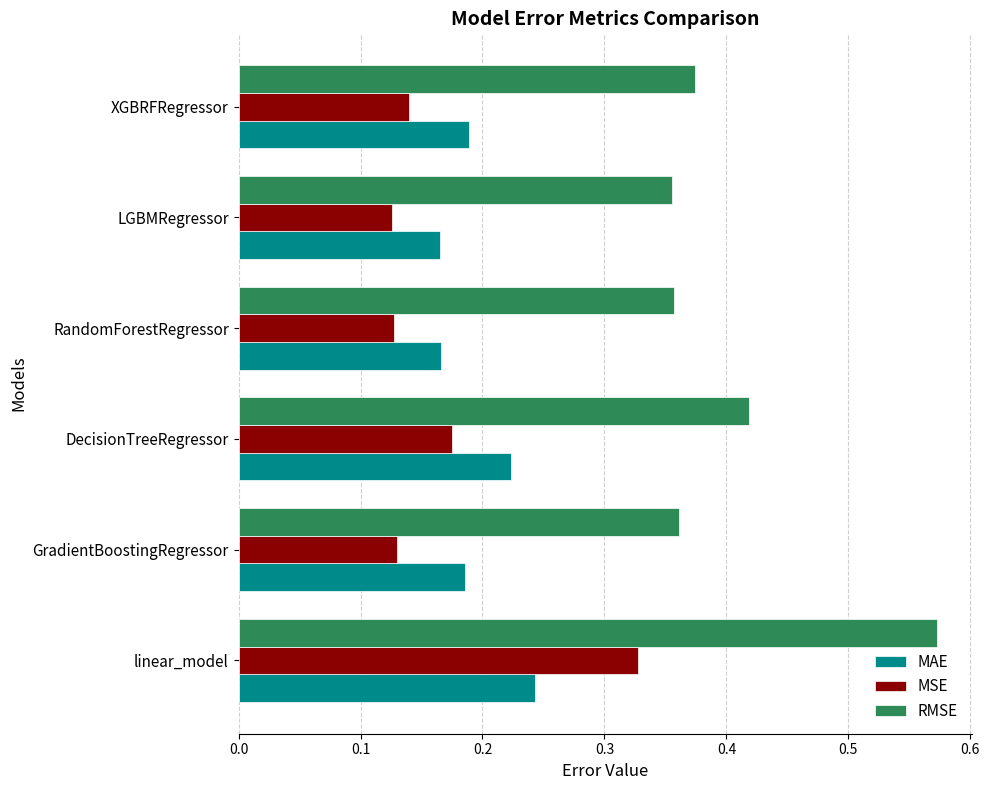

How many RMSE values are between 0 and 1?

6